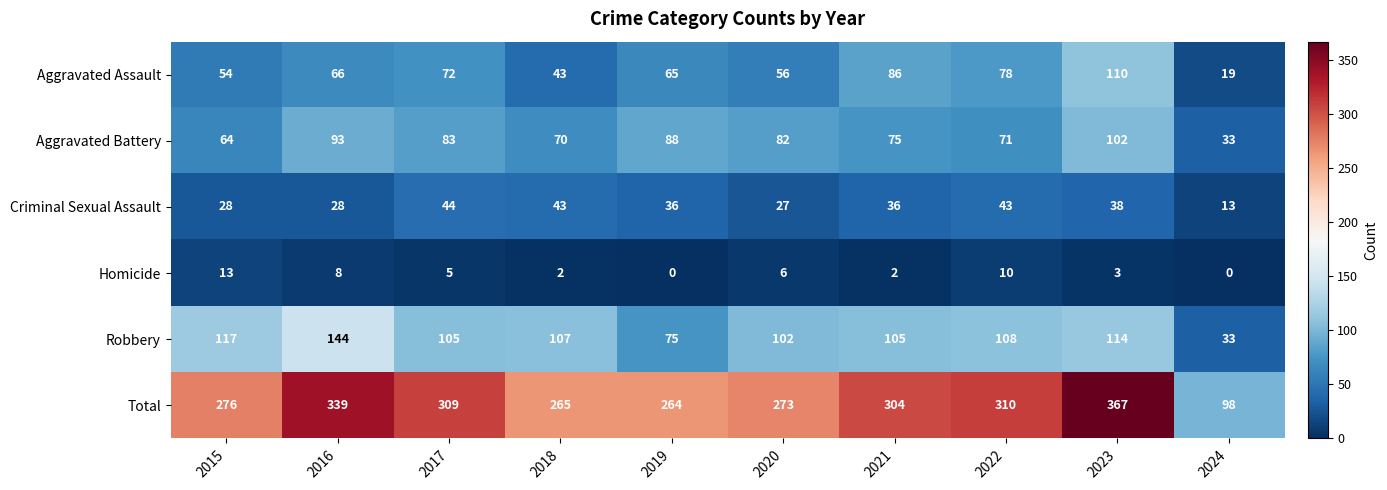

What is the spread (max minus min) of values at 2020?

267